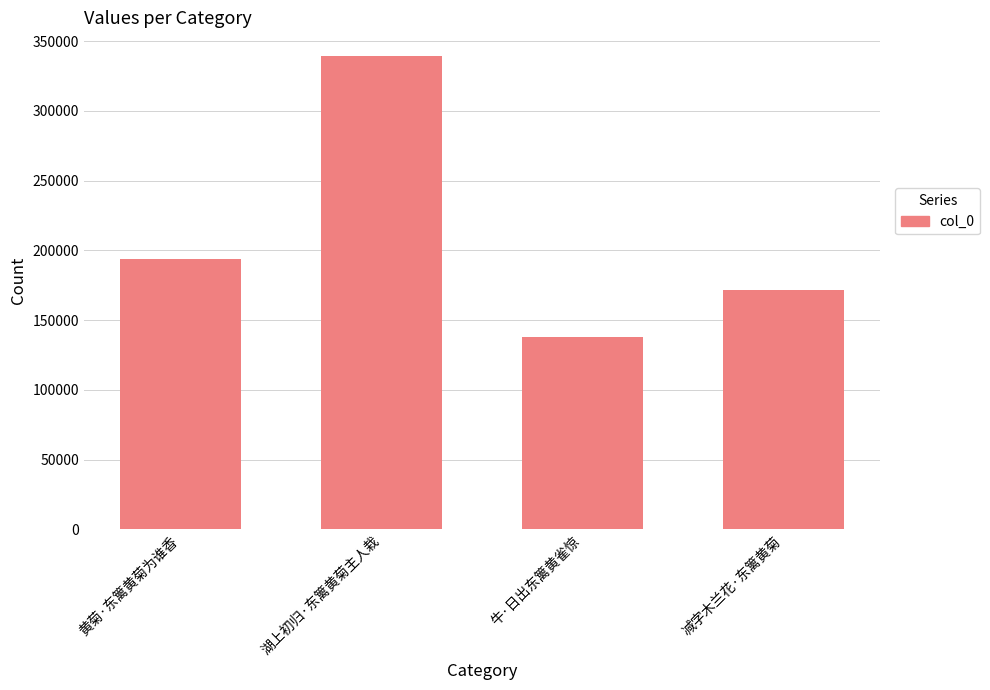

What is the value of the 4th bar from the left?

171670